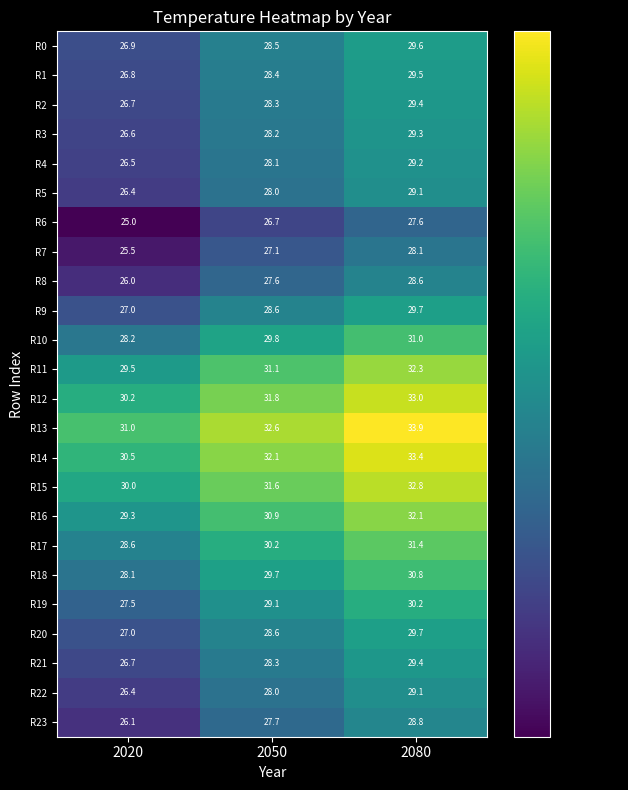

What is the average value of the R3 series?

28.0